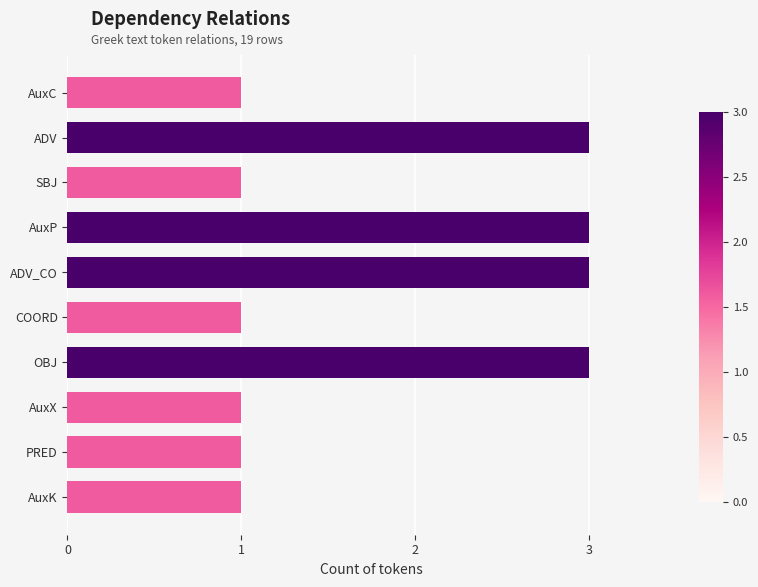

What is the label of the 10th bar from the top?

AuxK